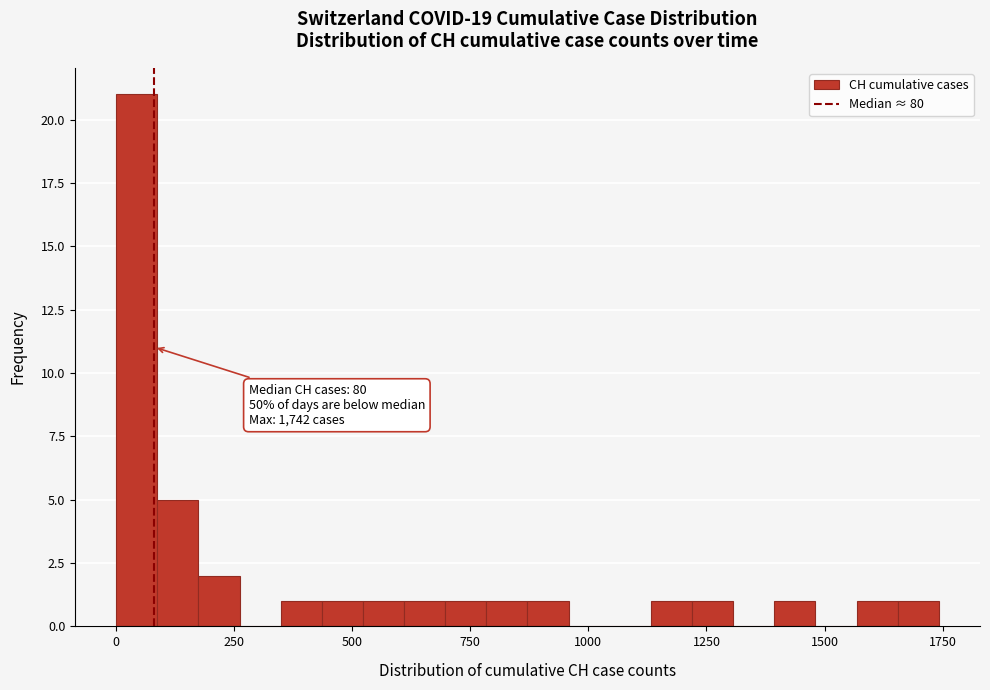

Around what value on the x-axis is the tallest bar? Give the approximate position of its centre, as read against the axis.

50